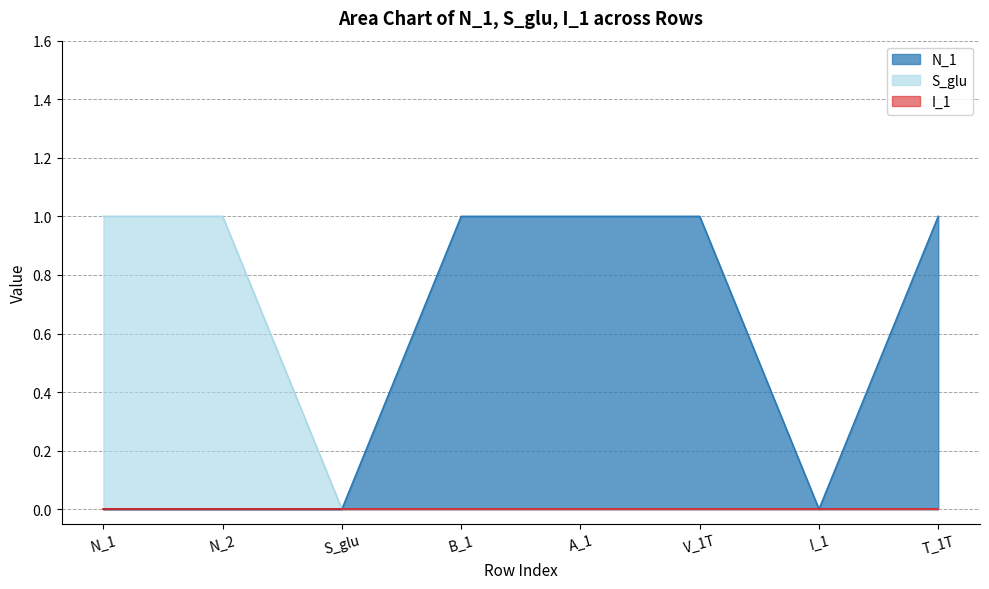

How many S_glu values are between 0 and 1?

8